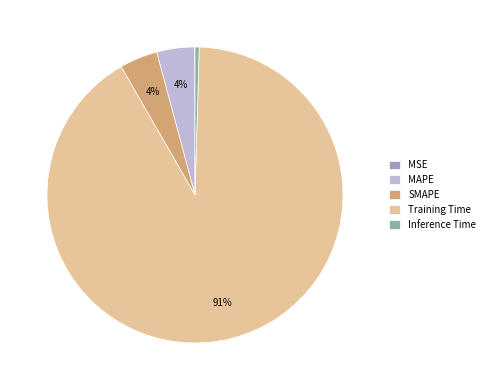

Is the sum of MAPE and SMAPE greater than half?

No